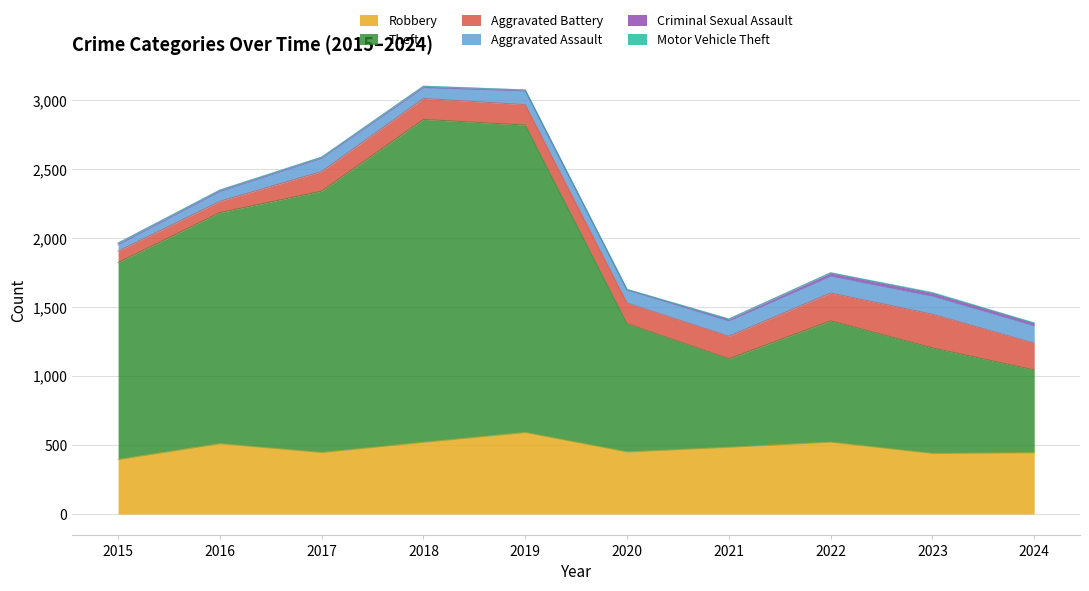

What is the value of the Motor Vehicle Theft point at the 4th from the left?

1